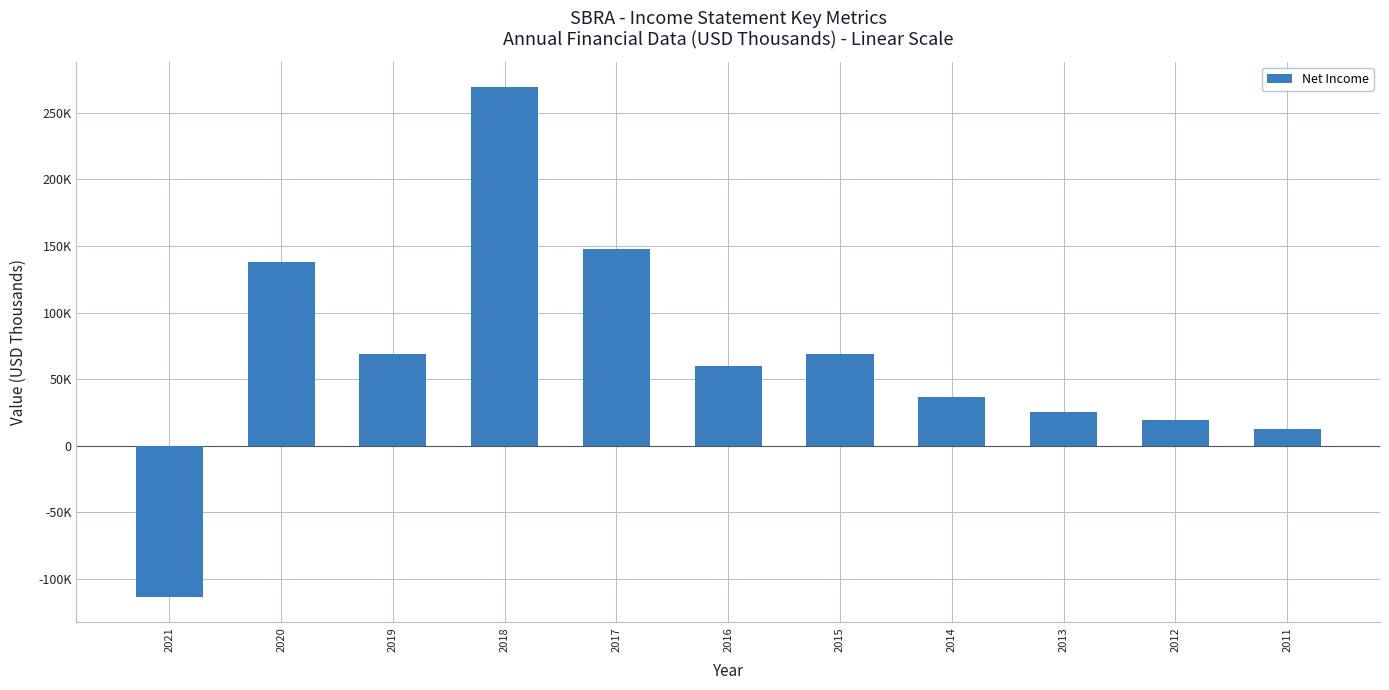

Which has a higher value, 2017 or 2011?

2017